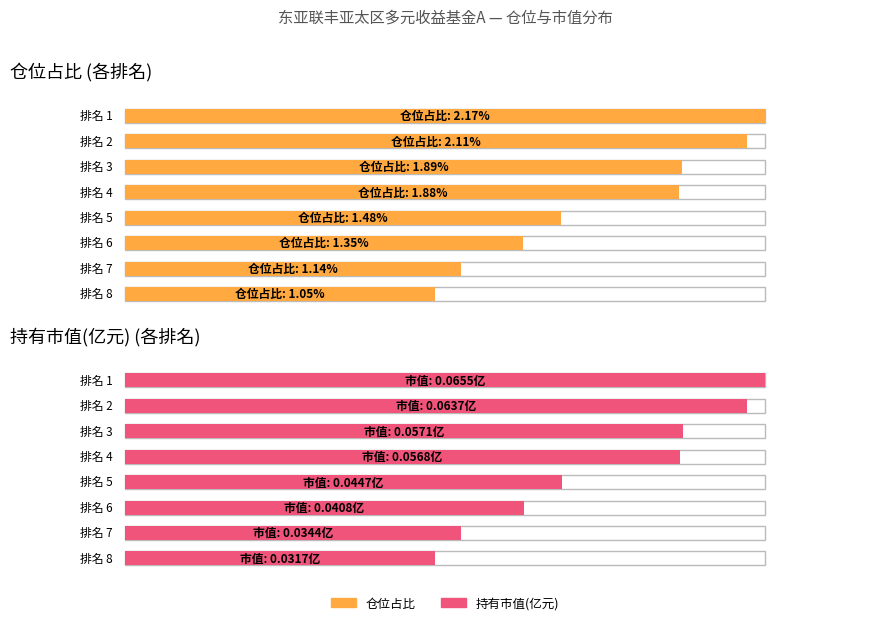

What is the spread (max minus min) of values at 6?

1.3